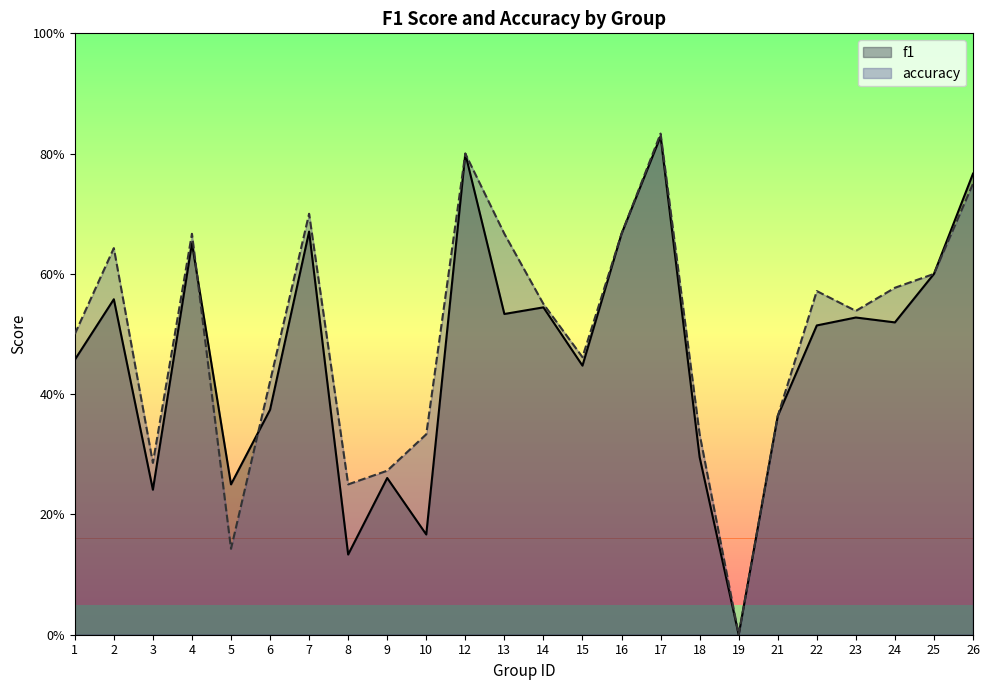

Which series has the largest total across all categories?

accuracy